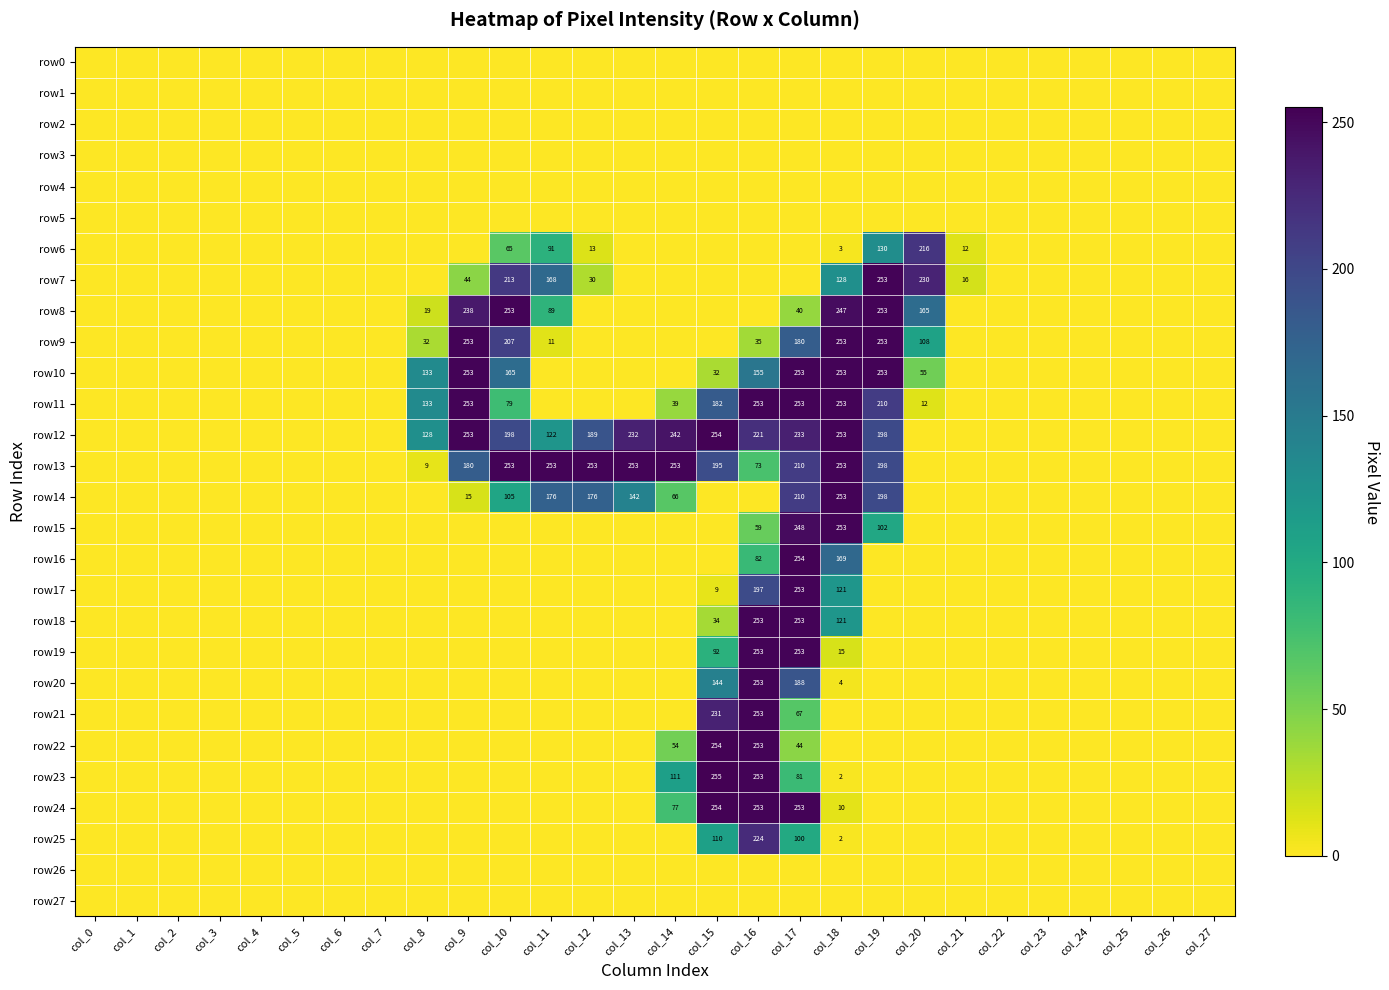

How many categories are shown in the chart?

28